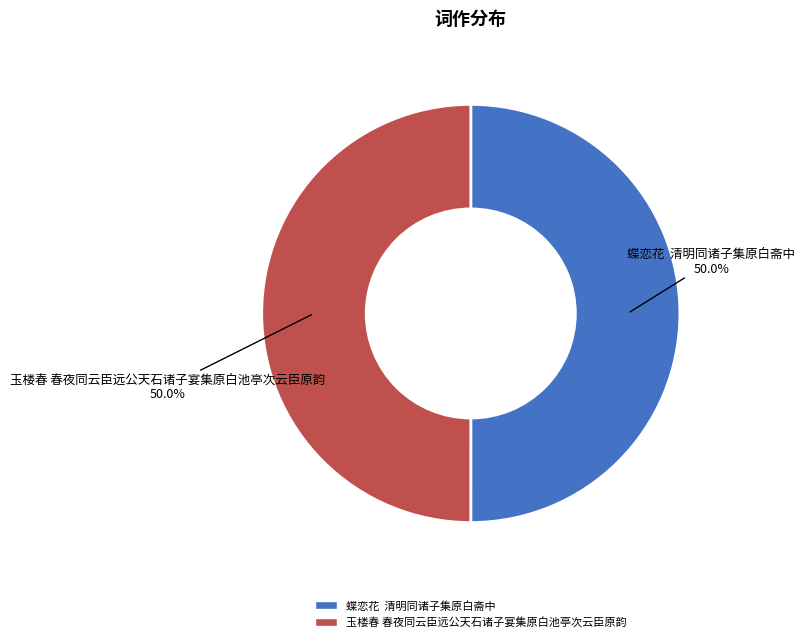

To the nearest percent, what percentage of the pie is 玉楼春 春夜同云臣远公天石诸子宴集原白池亭次云臣原韵?

50%